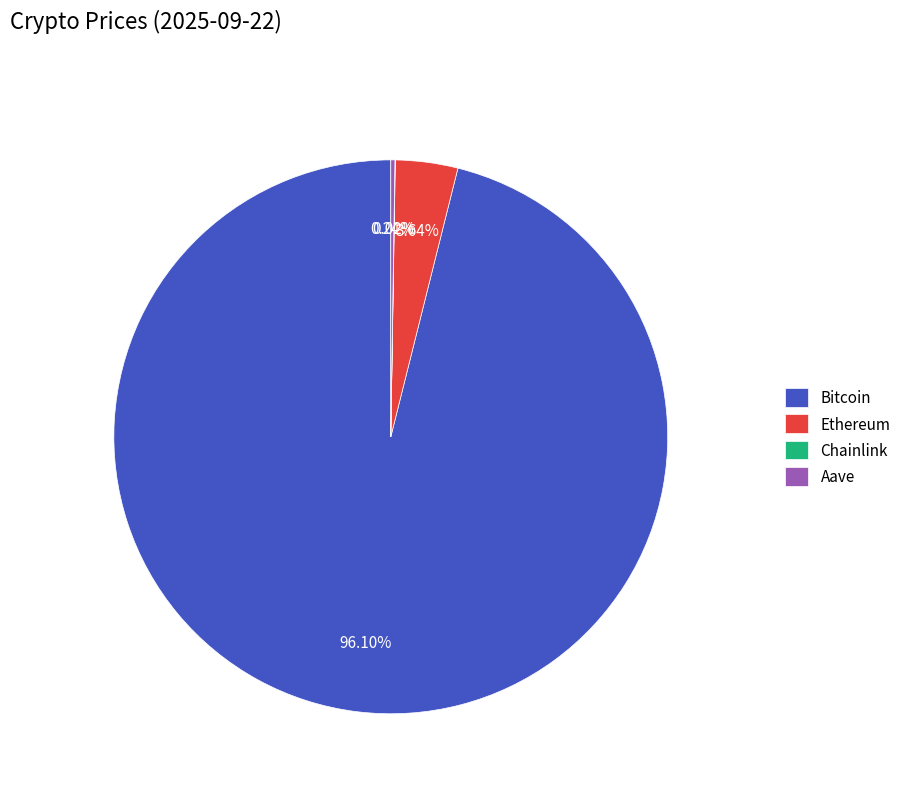

Which slice represents more than half of the pie?

Bitcoin